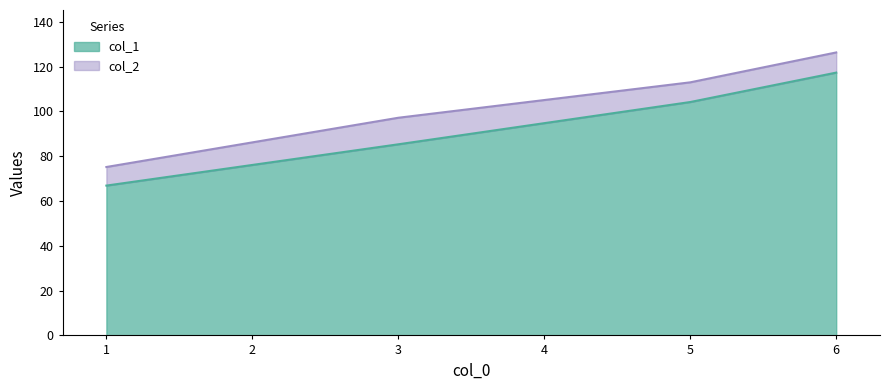

True or false: col_2 and col_1 intersect in this chart.

False